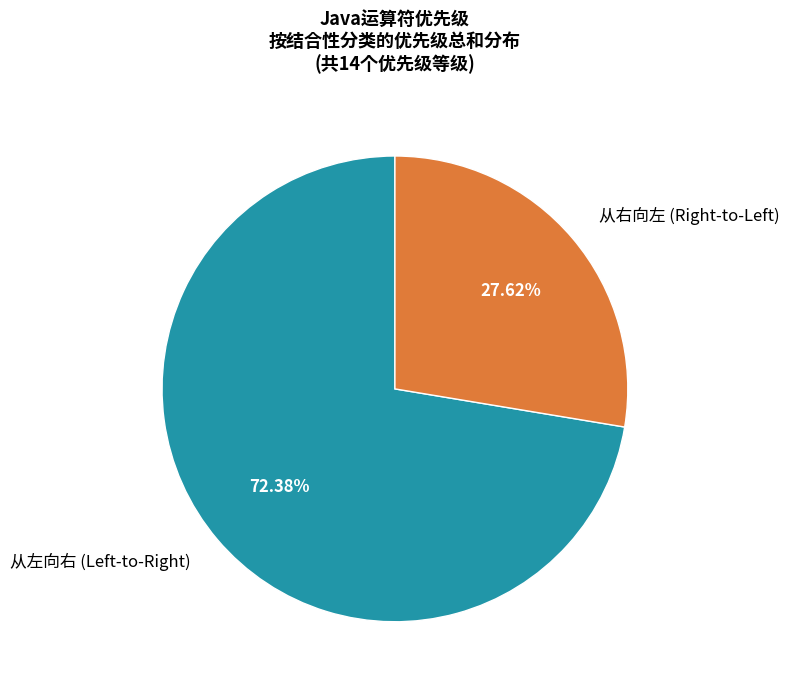

Is there a majority slice in this chart?

Yes